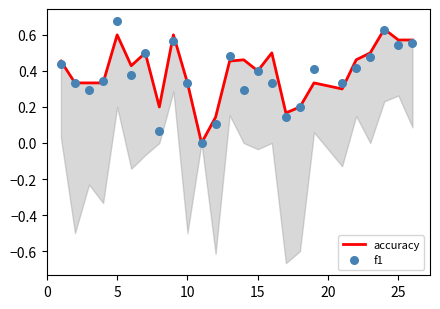

Which series has the largest Y range (max minus min)?

f1